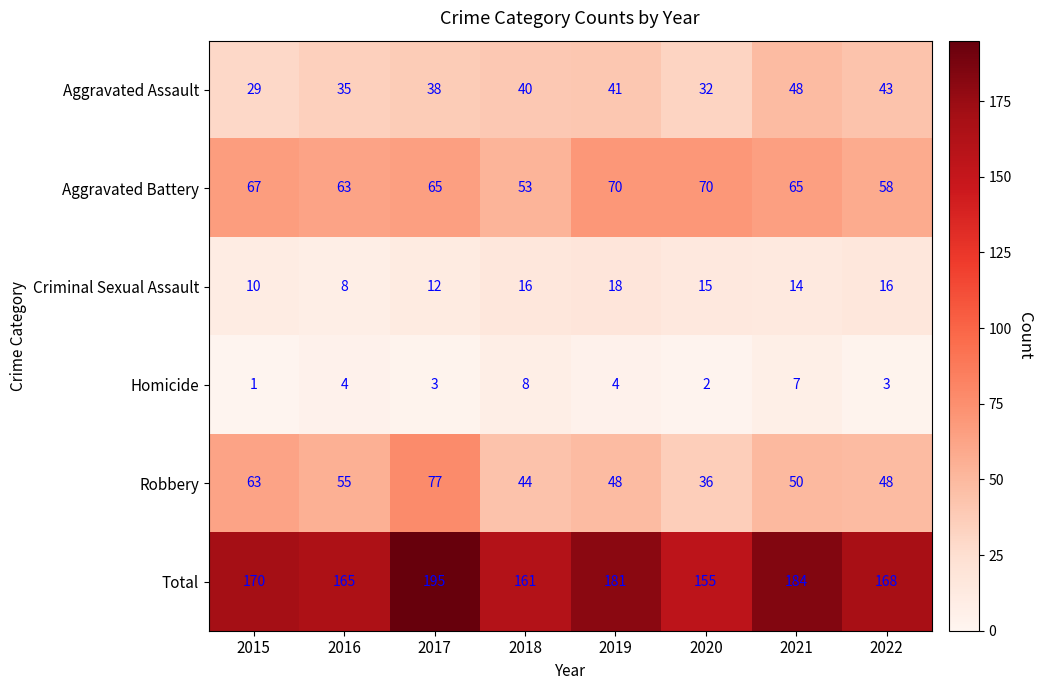

At which category is the sum across all series the highest?

2017